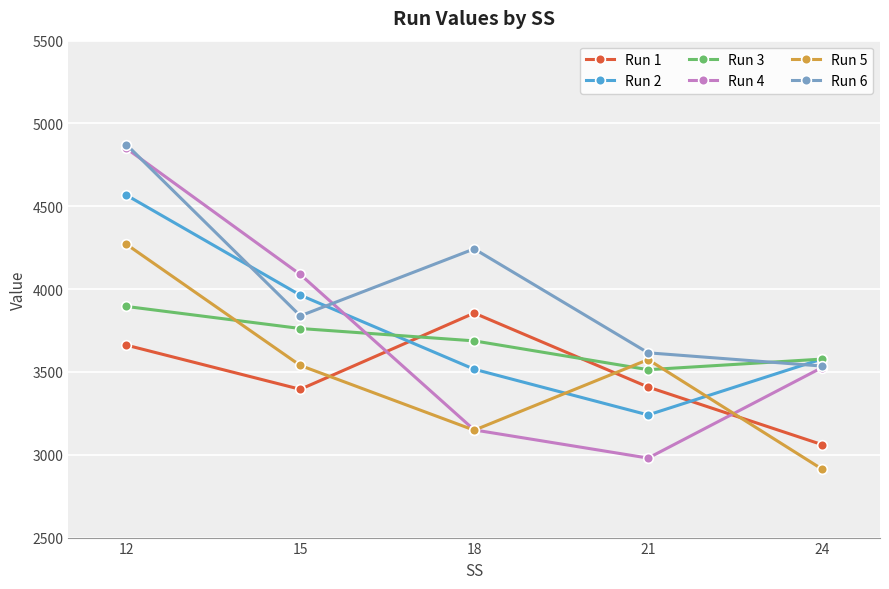

How many intersections are there between Run 3 and Run 6?

1